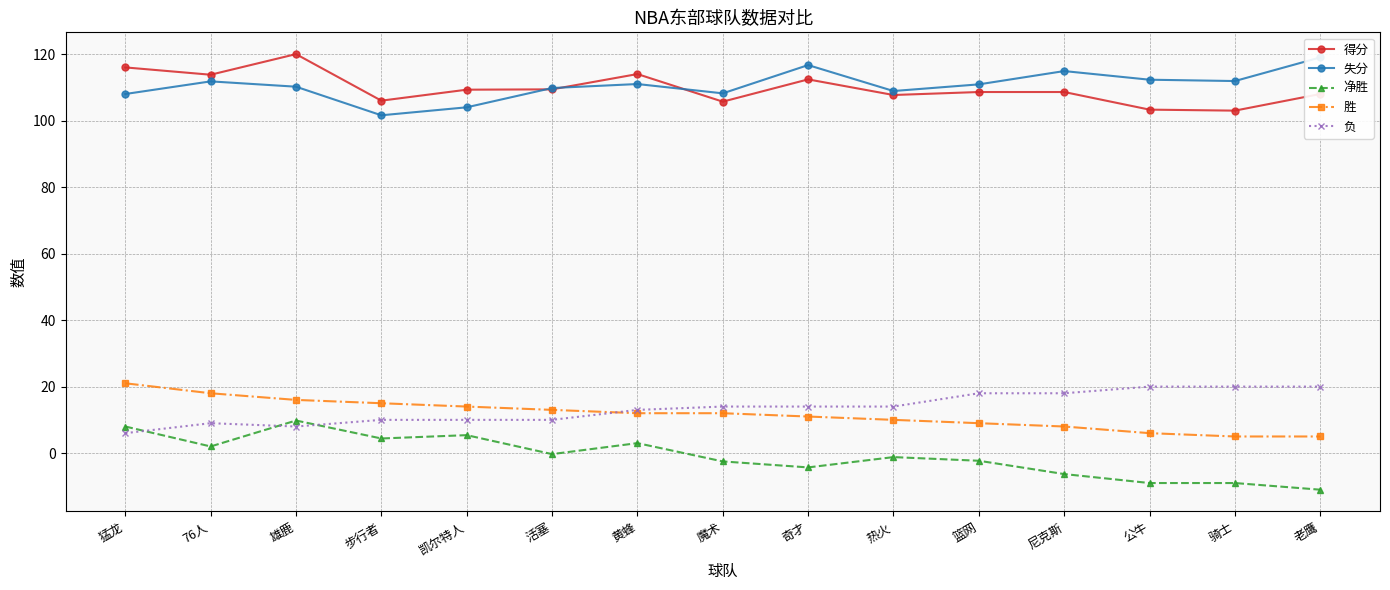

What is the sum of all 失分 values?

1659.2